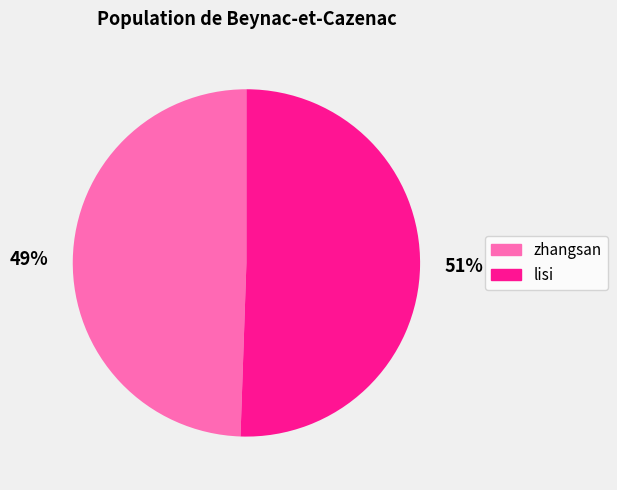

Approximately how many times larger is the value at lisi compared to zhangsan?

1.0